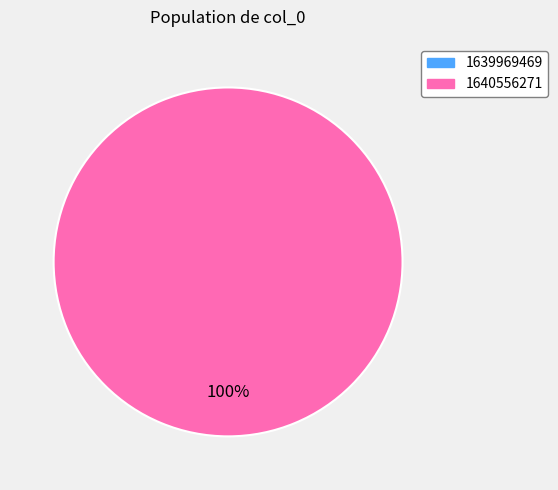

True or false: 1639969469 accounts for 15% of the total.

False